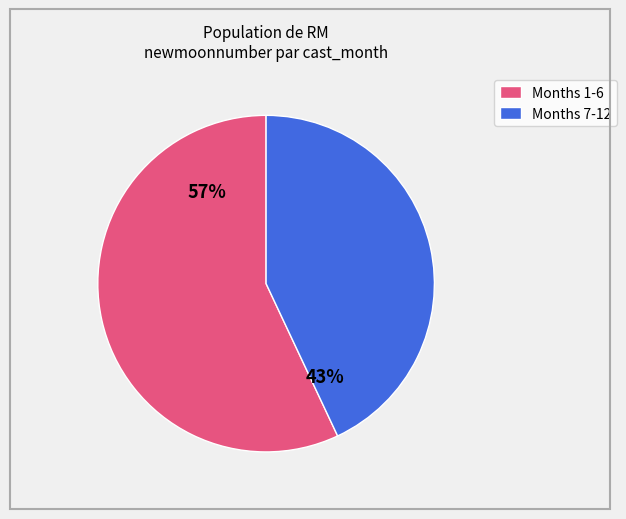

Is there a majority slice in this chart?

Yes